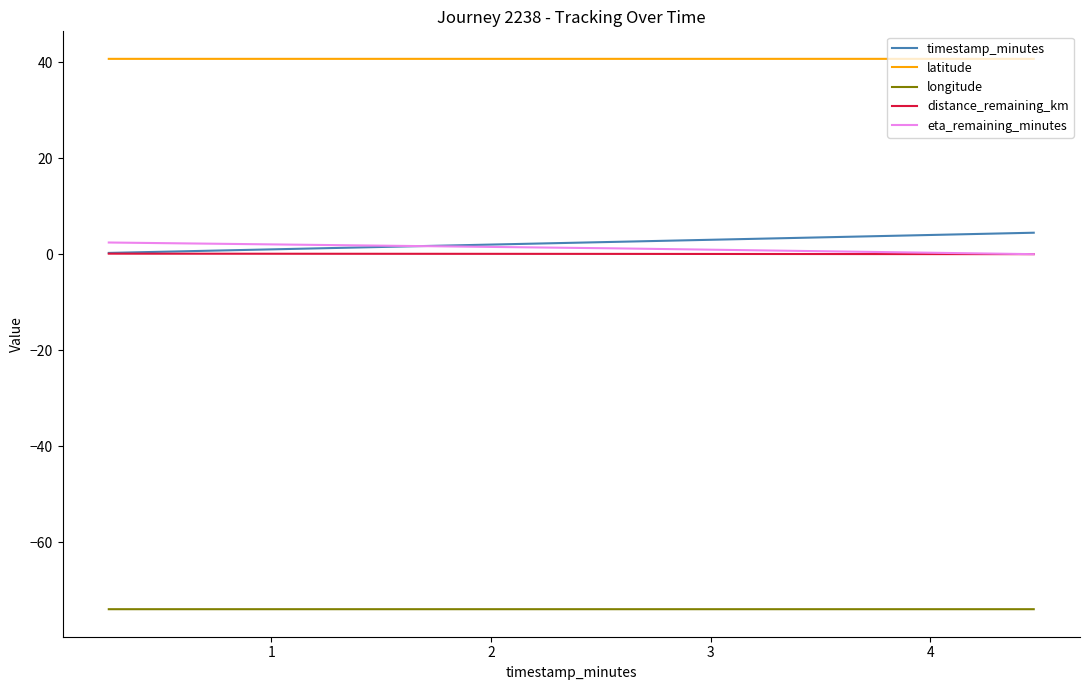

Which series has the largest total across all categories?

latitude